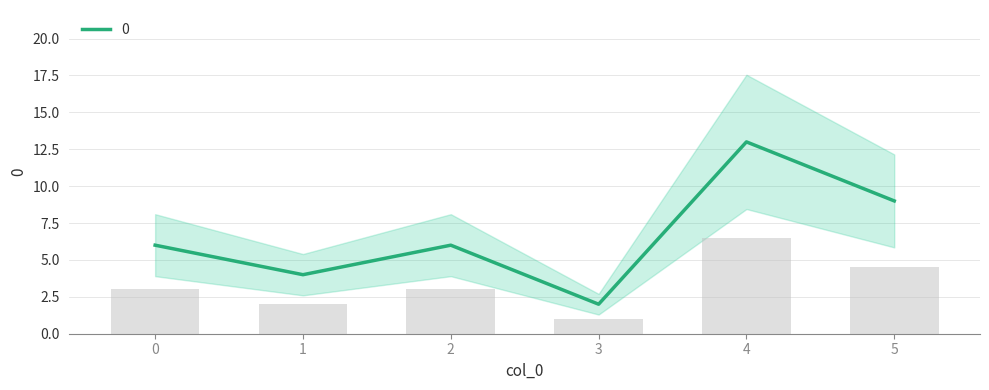

Where does the data first go above 6?

4